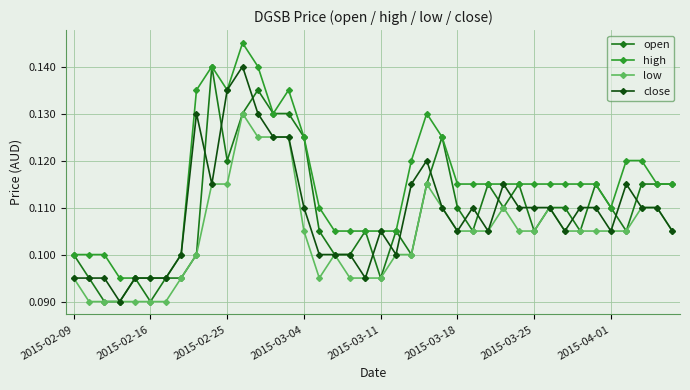

True or false: open has more than 1 points higher than both neighbors.

True